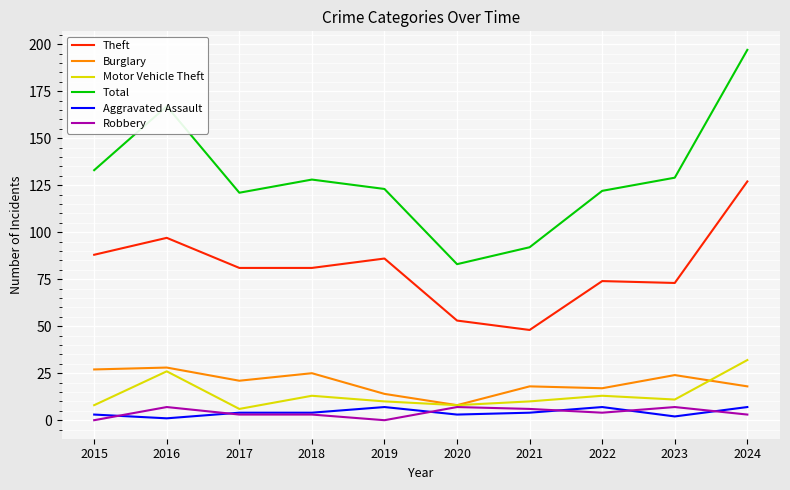

At which category is the sum across all series the highest?

2024